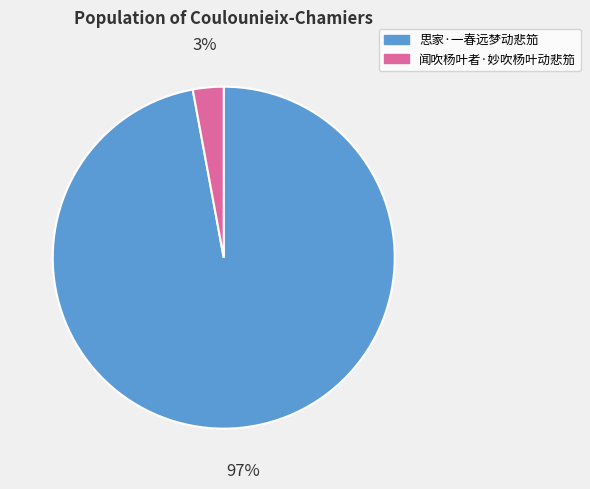

The 思家·一春远梦动悲笳 slice represents 92% of the pie. True or false?

False